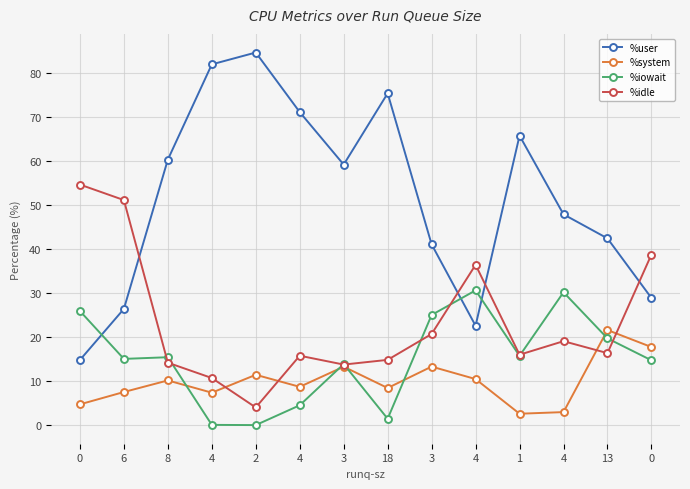

Which series has the widest spread of values?

%user